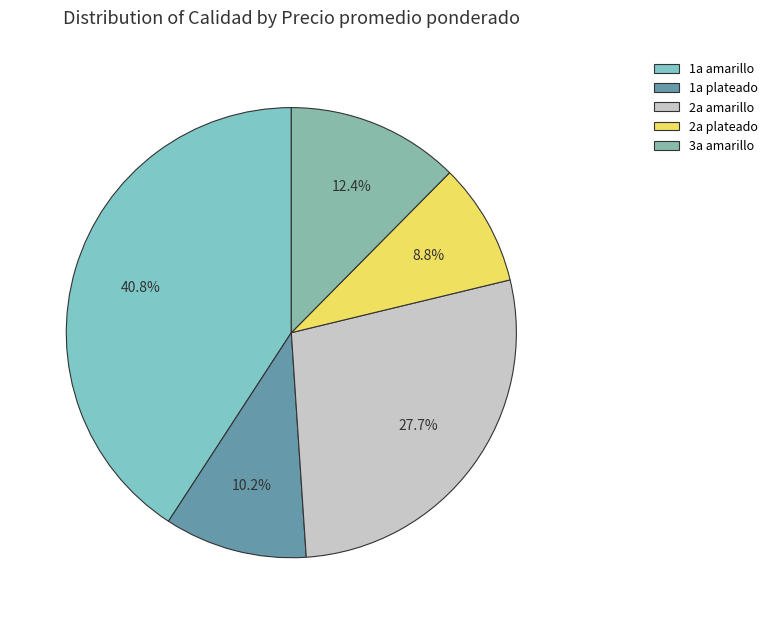

To the nearest percent, what is the difference between the 1a amarillo and 2a amarillo slice percentages?

13%